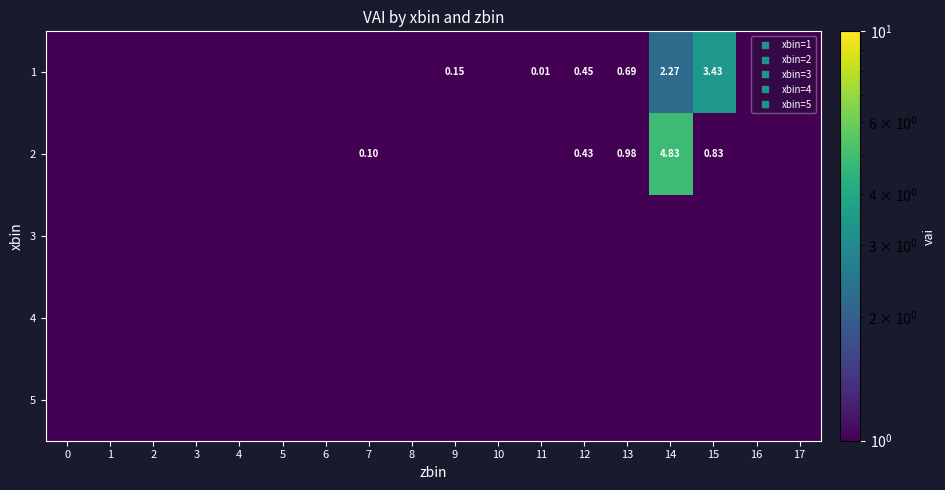

At how many categories does at least one series exceed 0?

18